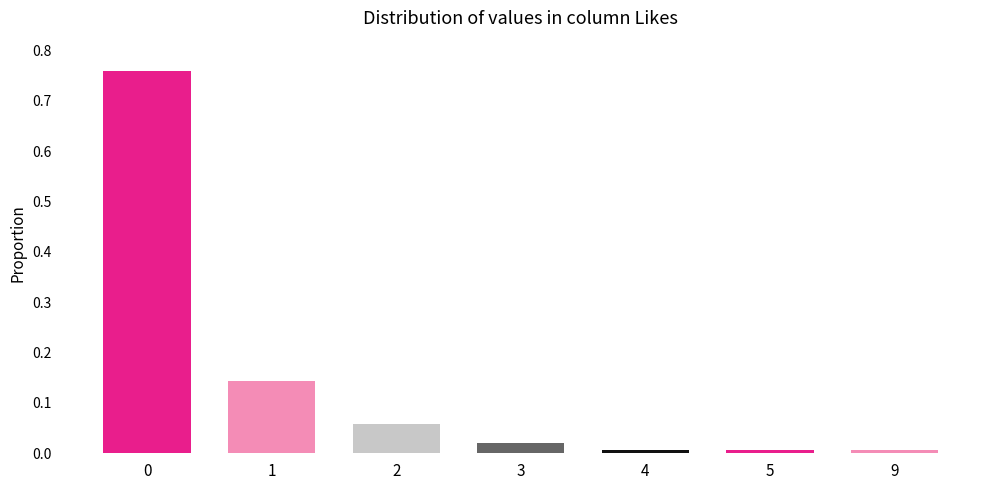

True or false: the data shows 0.0 at 3.

True